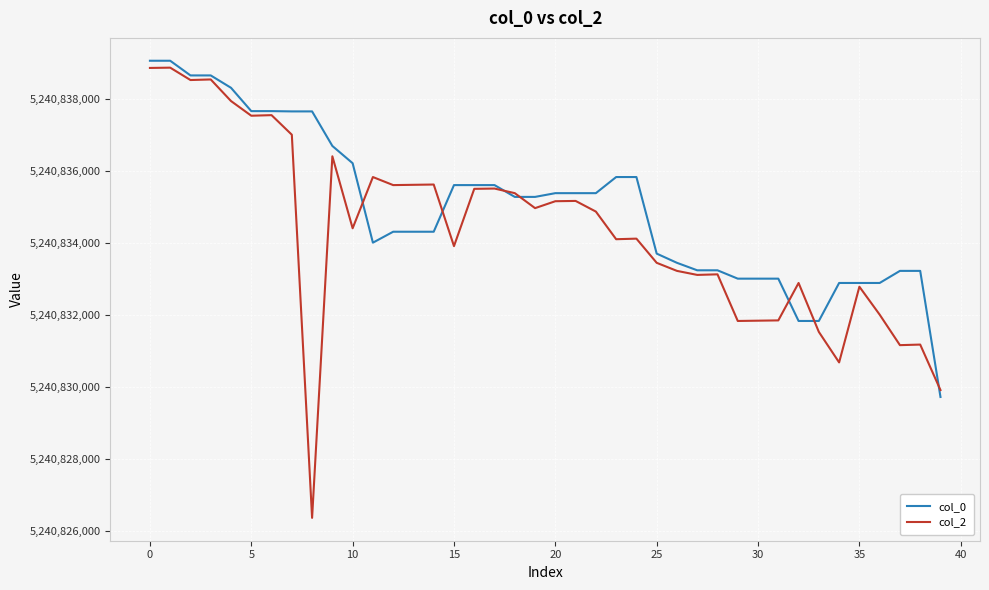

Does the chart display data point markers on the line(s)?

No